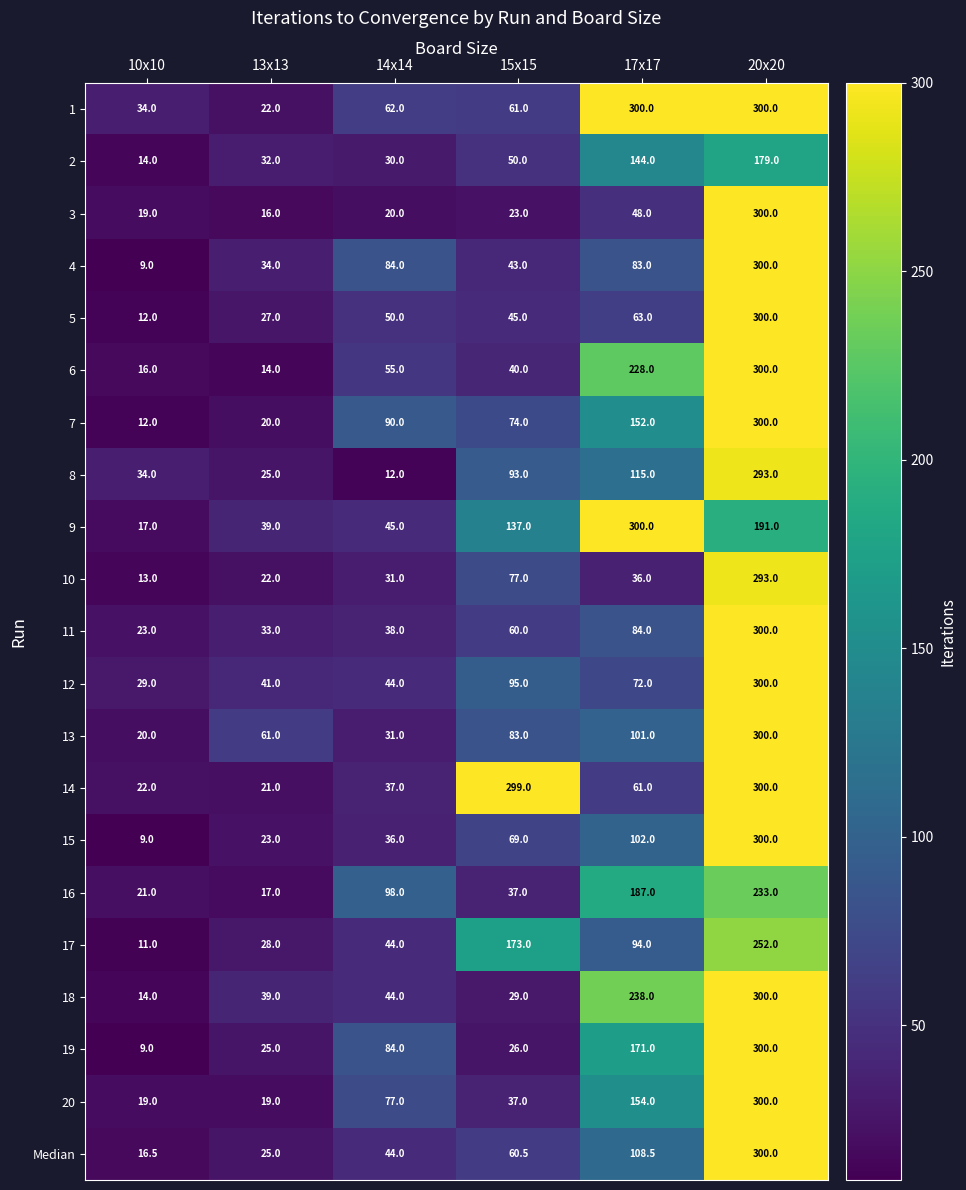

Is it true that 13 equals 20.0 at 10x10?

True